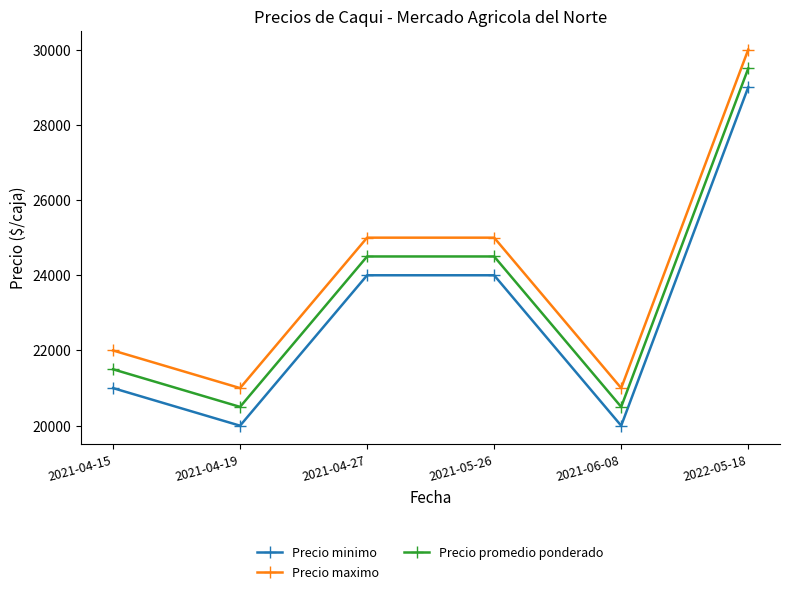

What is the label of the 3rd point from the left?

2021-04-27